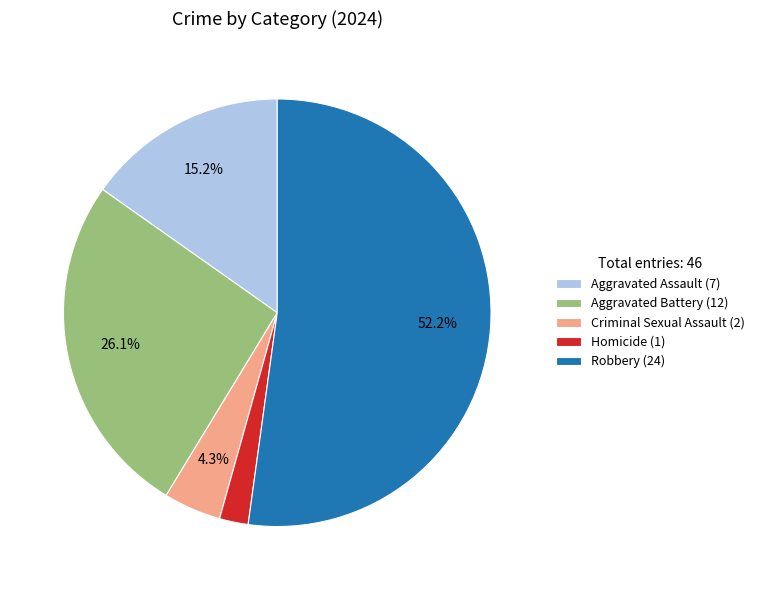

Which slice represents more than half of the pie?

Robbery